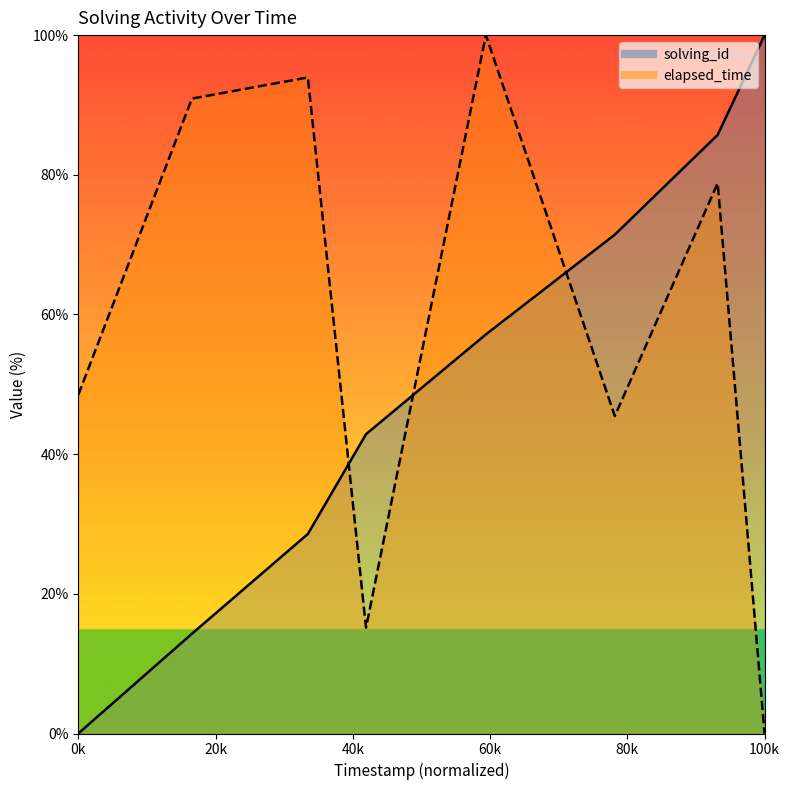

What is the sum of the solving_id values at 1557425047281 and 1557425178120?

42.9